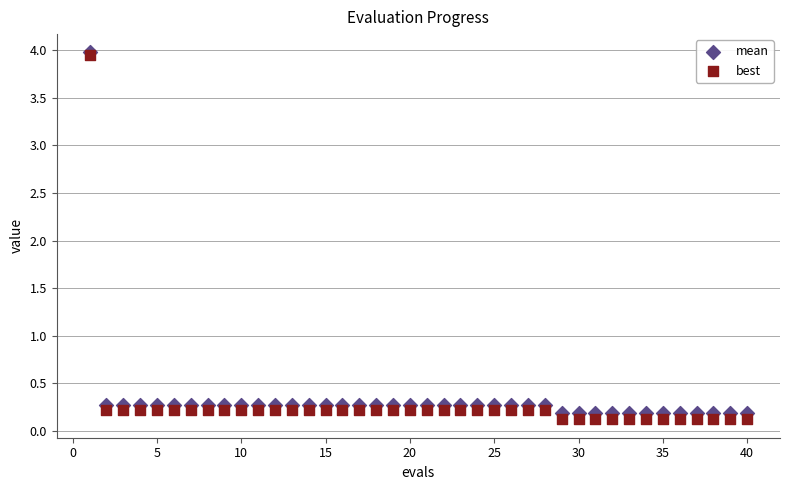

Which series contains the lowest Y value?

best